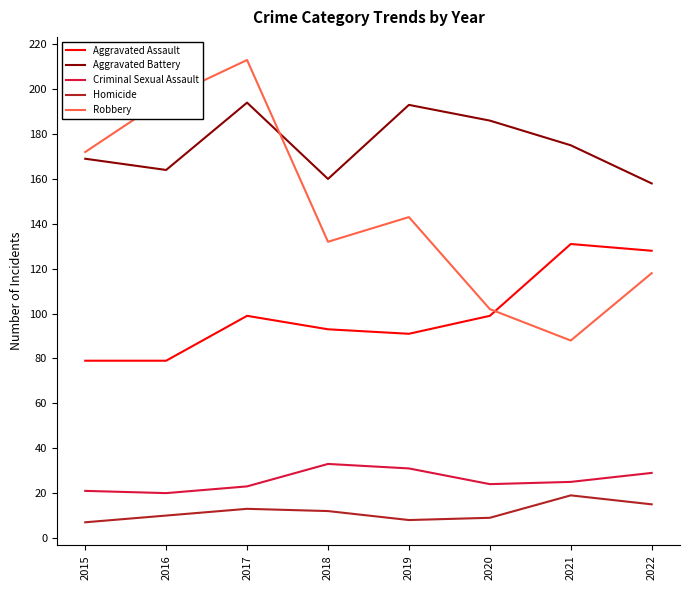

Where is Robbery nearest to the value 150?

2019